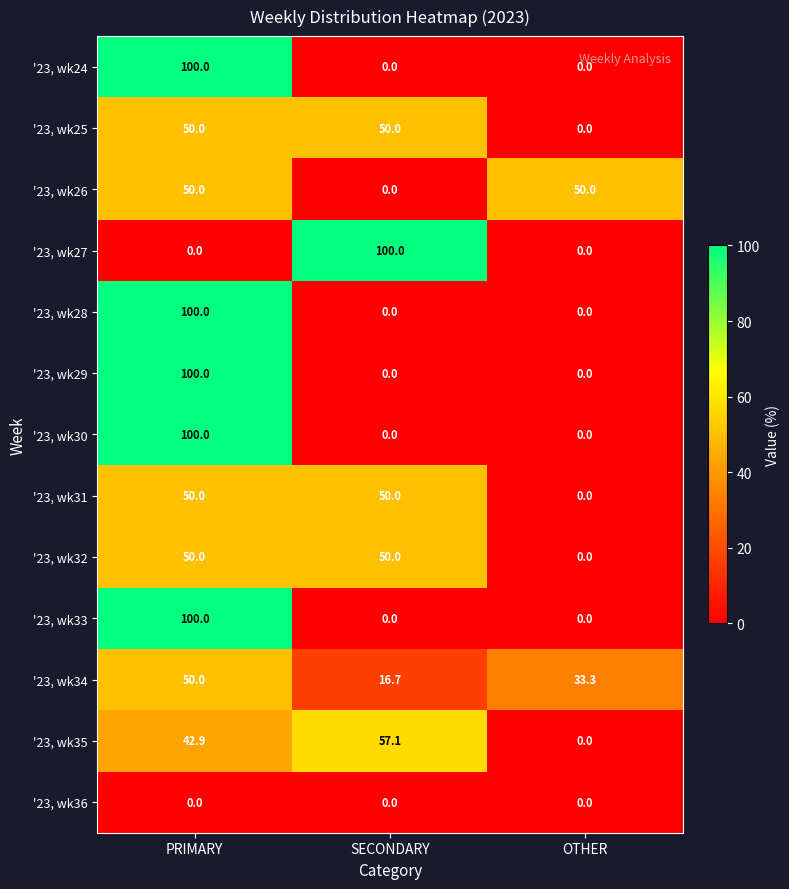

Count the '23, wk26 values in the range 0 to 50.

3